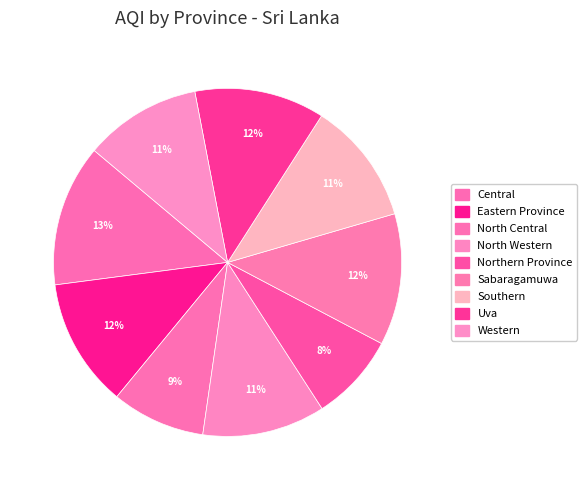

How many segments does this pie chart have?

9